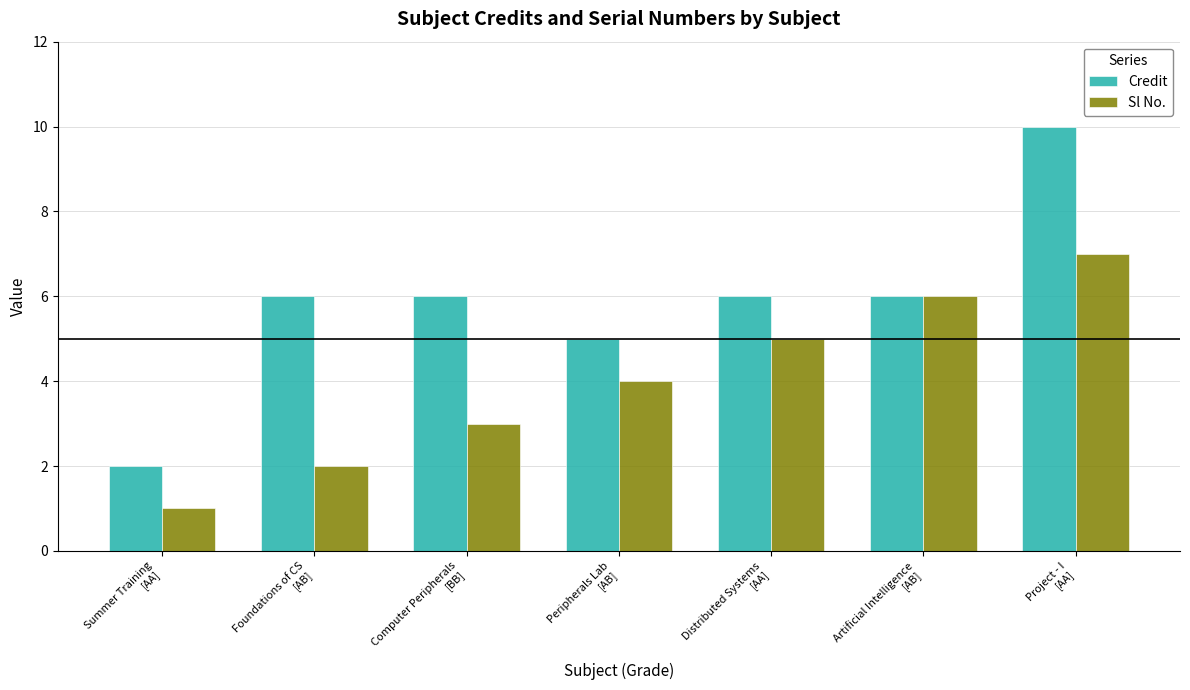

At which label does Credit reach its minimum?

Summer Training
[AA]